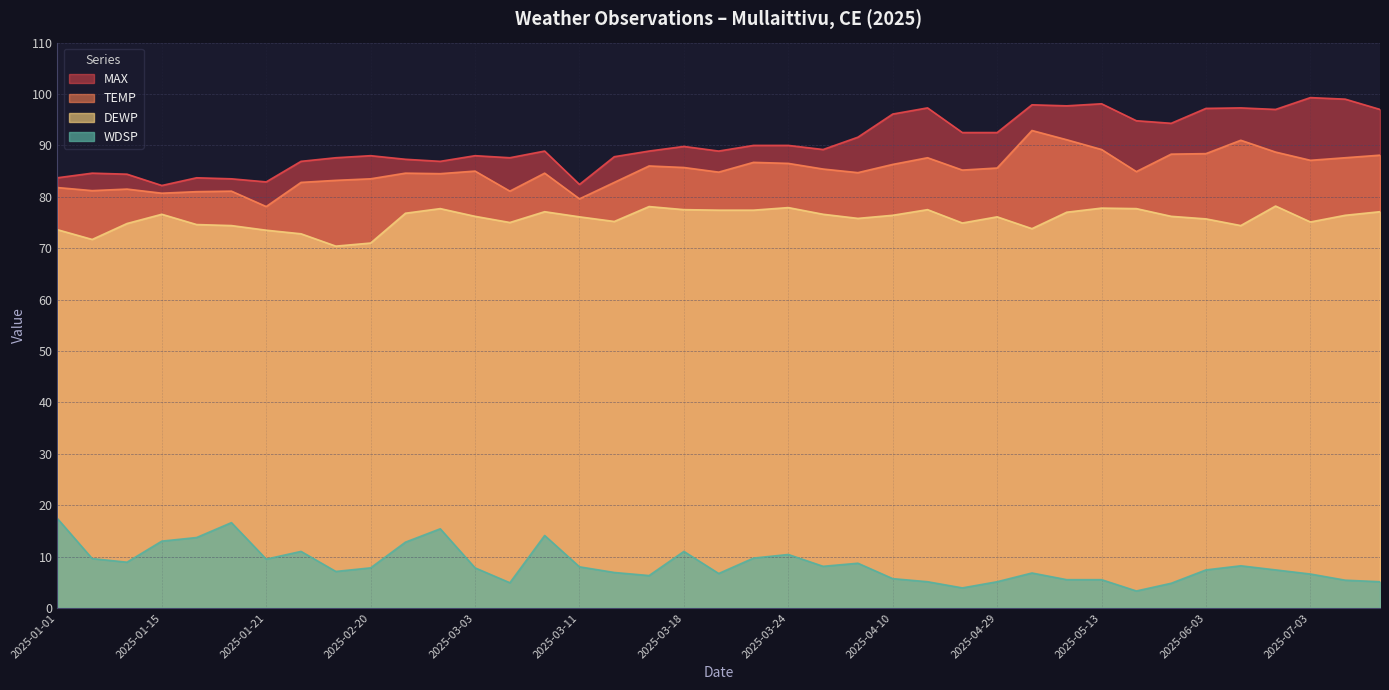

Where is WDSP nearest to the value 10?

2025-03-20